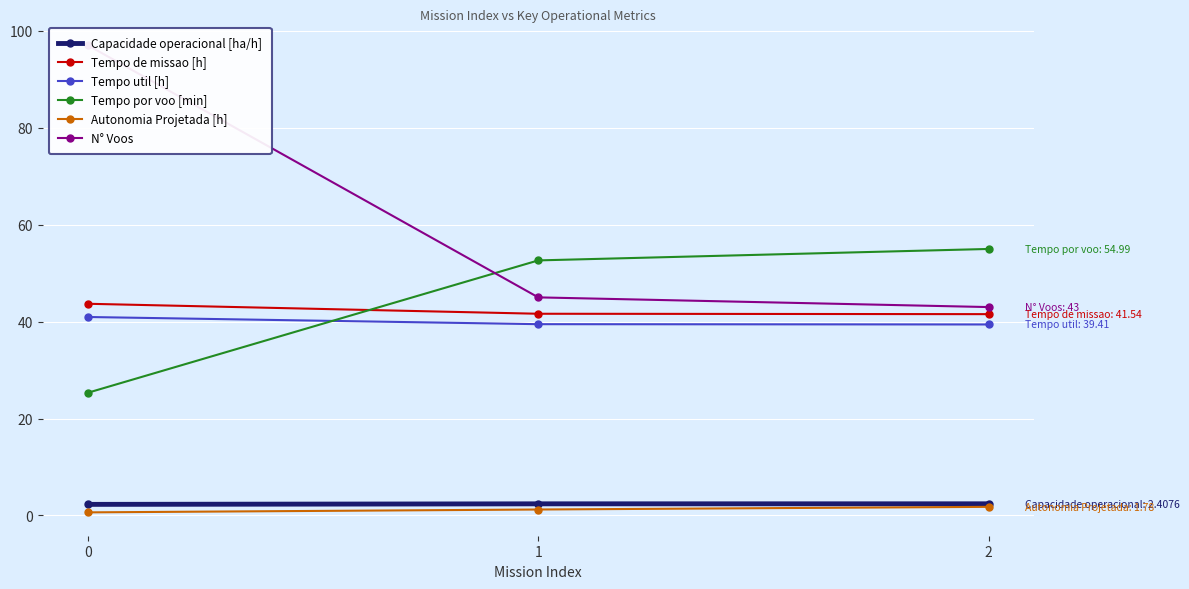

Rank the series at 2 from highest to lowest value.

Tempo por voo [min], N° Voos, Tempo de missao [h], Tempo util [h], Capacidade operacional [ha/h], Autonomia Projetada [h]